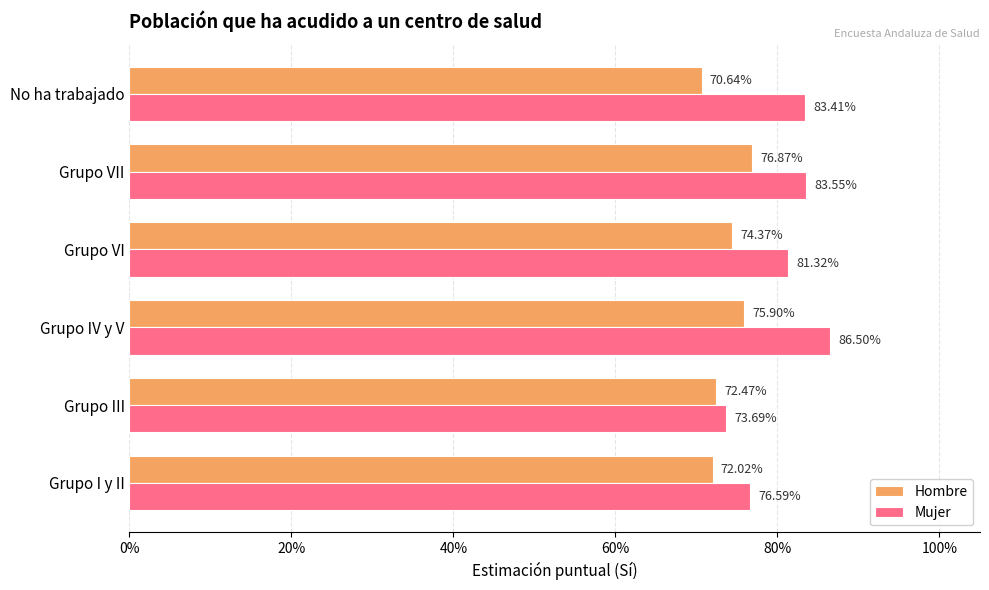

What is the smallest value displayed?

0.7